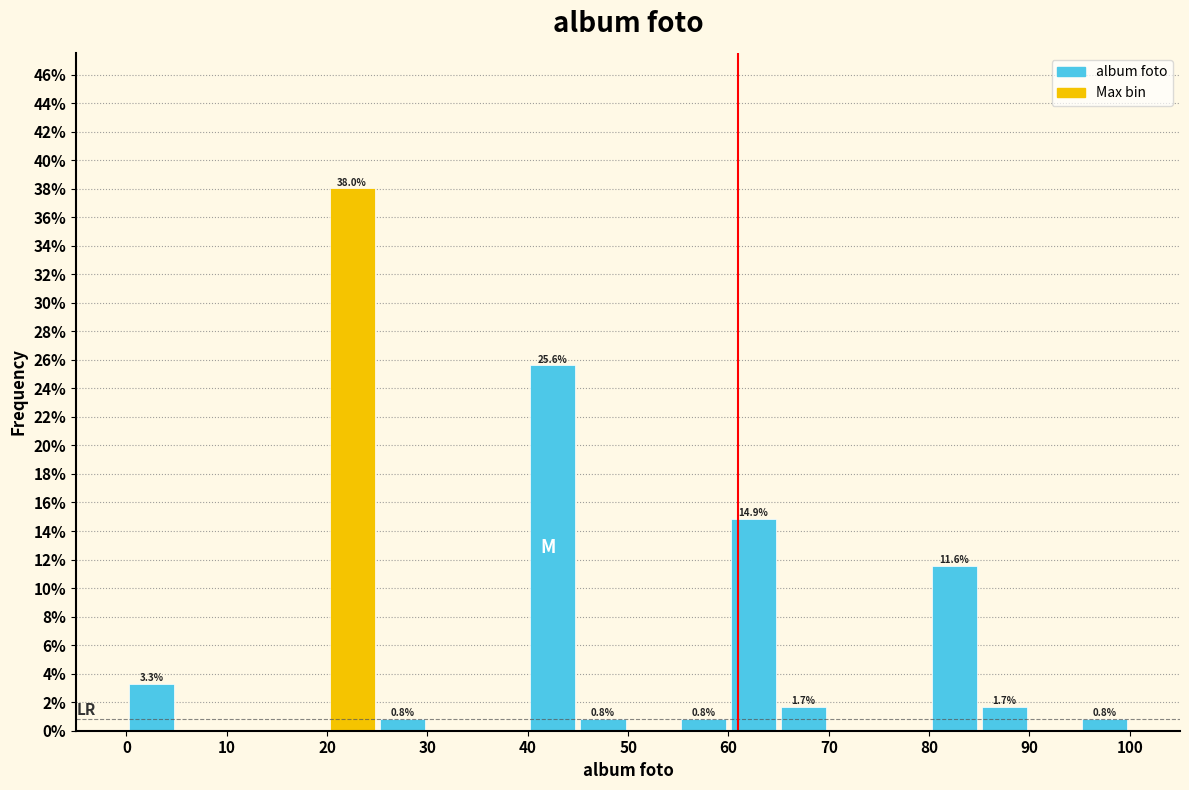

Which range on the x-axis has the tallest bar?

20 to 25